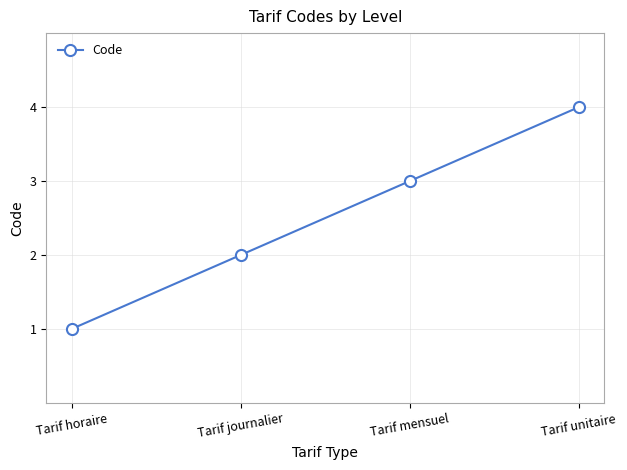

How many values are below 3?

2